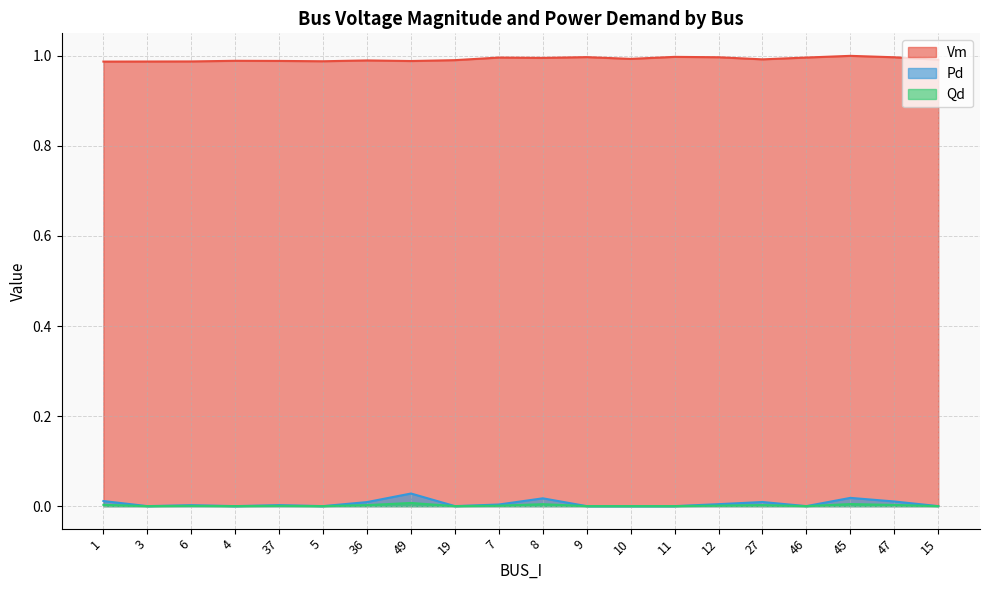

Reading left to right, list all the values displayed in this chart.

Vm: 1.0	1.0	1.0	1.0	1.0	1.0	1.0	1.0	1.0	1.0	1.0	1.0	1.0	1.0	1.0	1.0	1.0	1.0	1.0	1.0
Pd: 0.0	0.0	0.0	0.0	0.0	0.0	0.0	0.0	0.0	0.0	0.0	0.0	0.0	0.0	0.0	0.0	0.0	0.0	0.0	0.0
Qd: 0.0	0.0	0.0	0.0	0.0	0.0	0.0	0.0	0.0	0.0	0.0	0.0	0.0	0.0	0.0	0.0	0.0	0.0	0.0	0.0